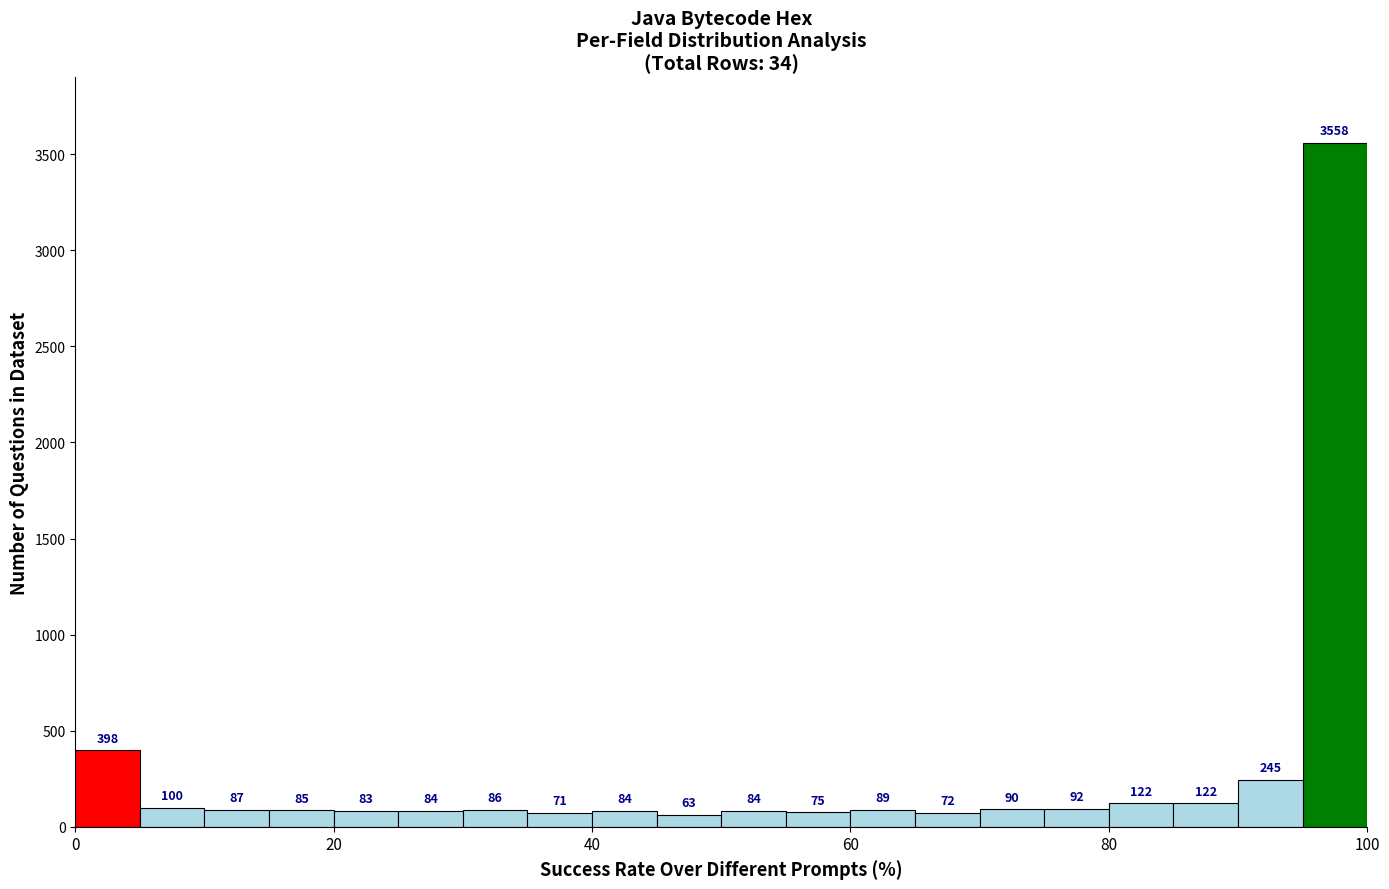

Read against the x-axis, roughly where is the centre of the tallest bar?

98